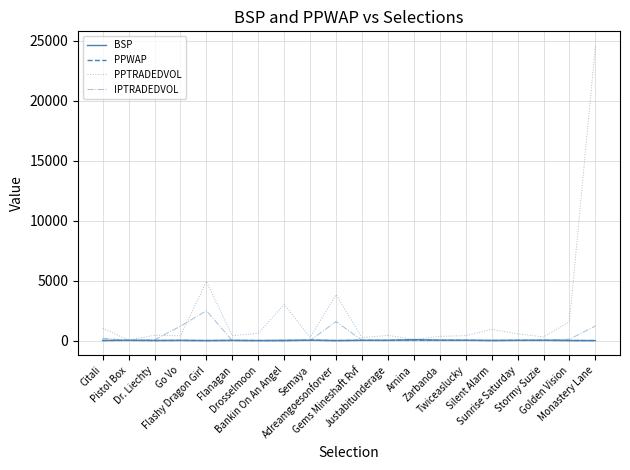

What is the greatest value displayed?

24569.2